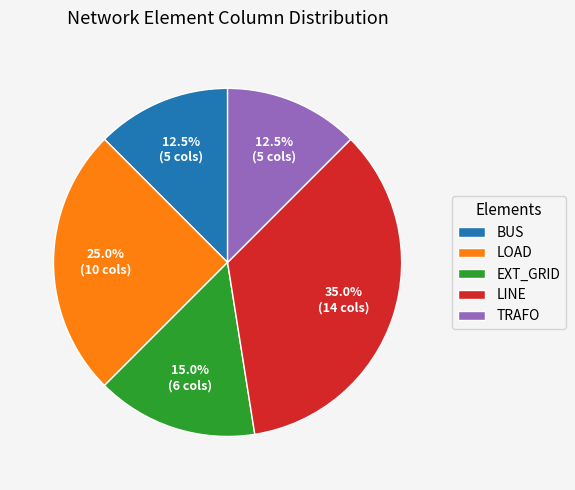

Does BUS account for over 50% of the chart?

No